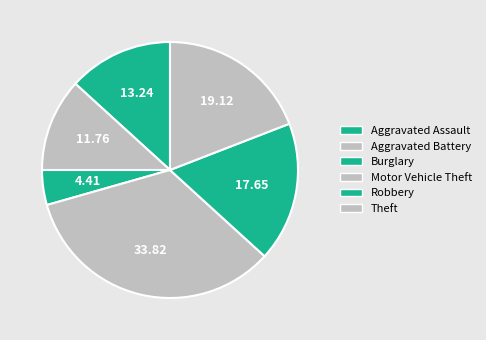

Count the number of slices in the pie.

6